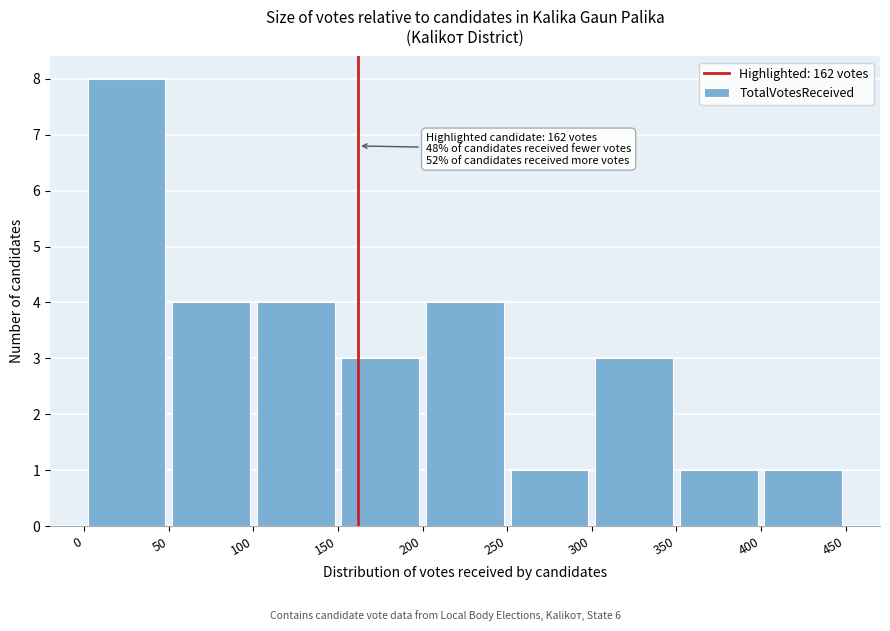

Which range on the x-axis has the tallest bar?

0 to 50